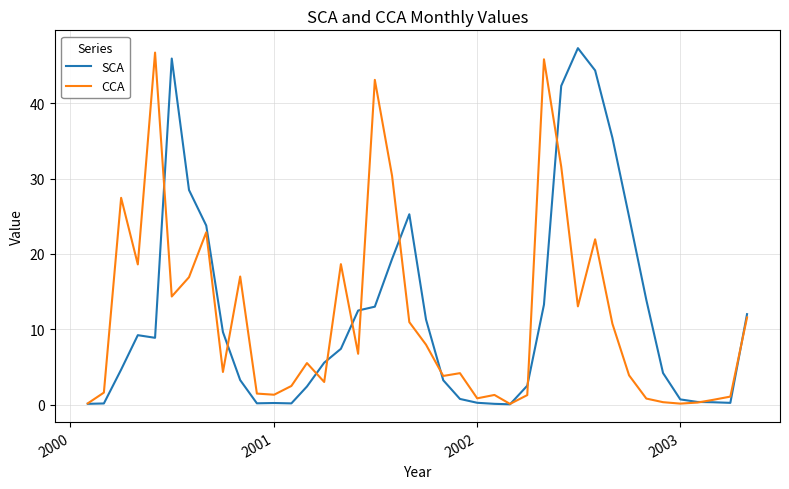

Count the number of categories in the chart.

40